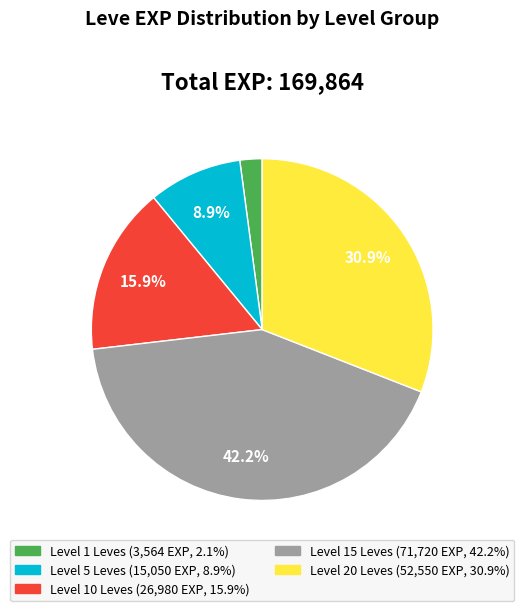

Does any single category account for the majority?

No